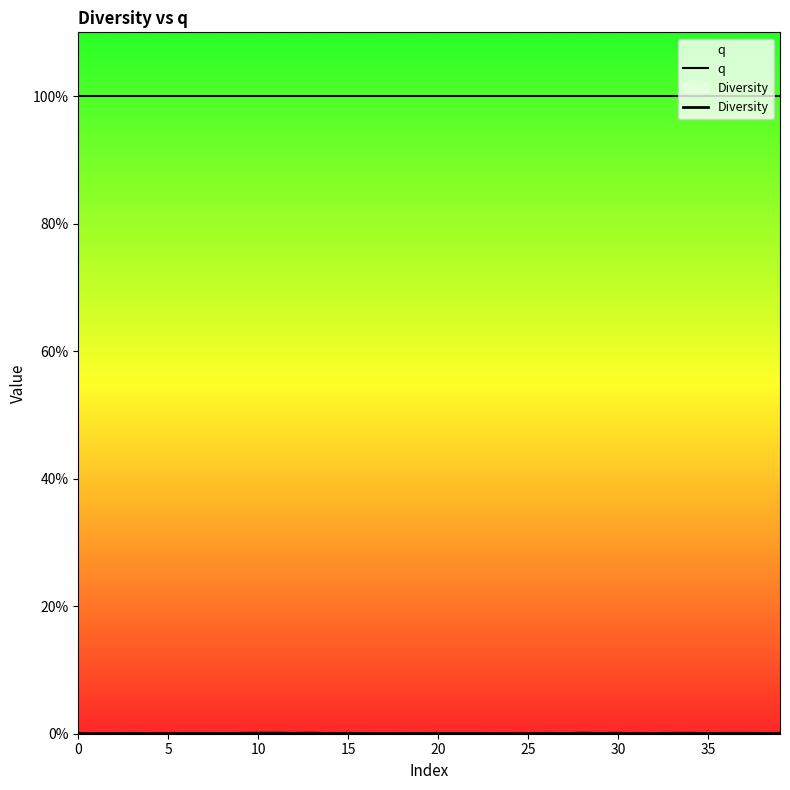

The value of Diversity at 22 is 0.0. True or false?

True